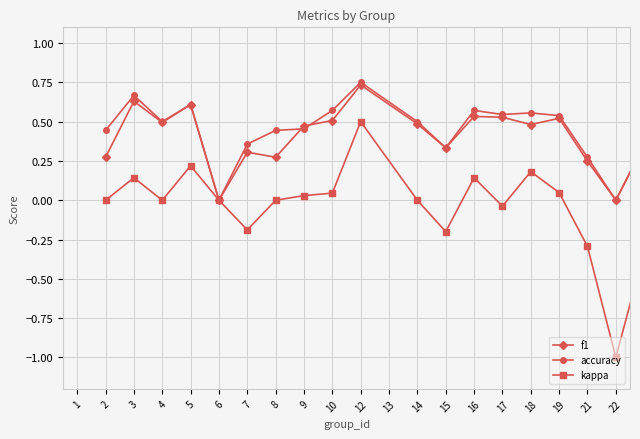

What are all the series names shown in the legend?

f1, accuracy, kappa